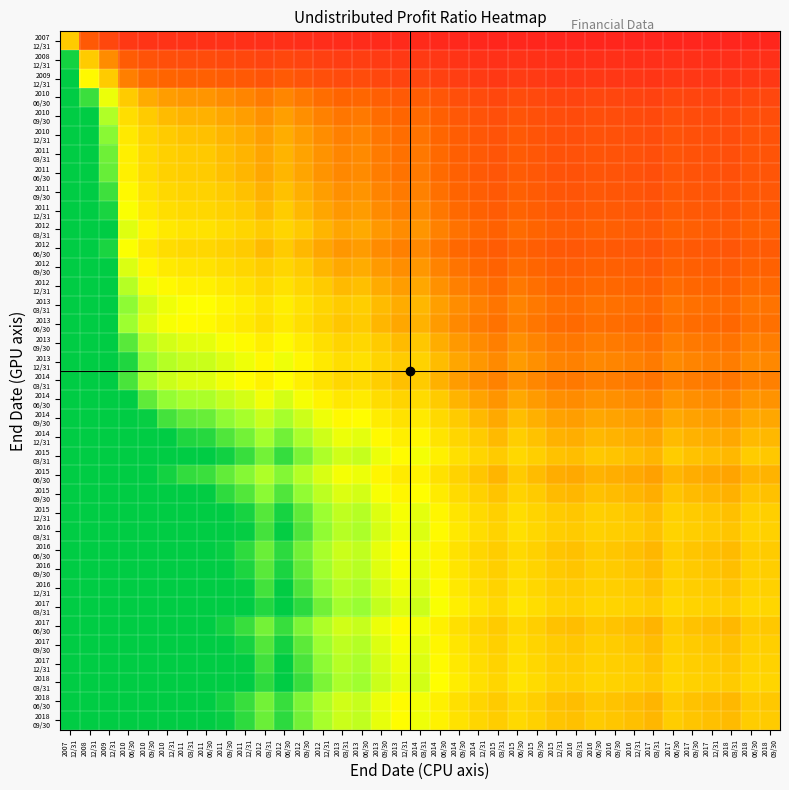

Which category has the highest value across all series?

2007
12/31